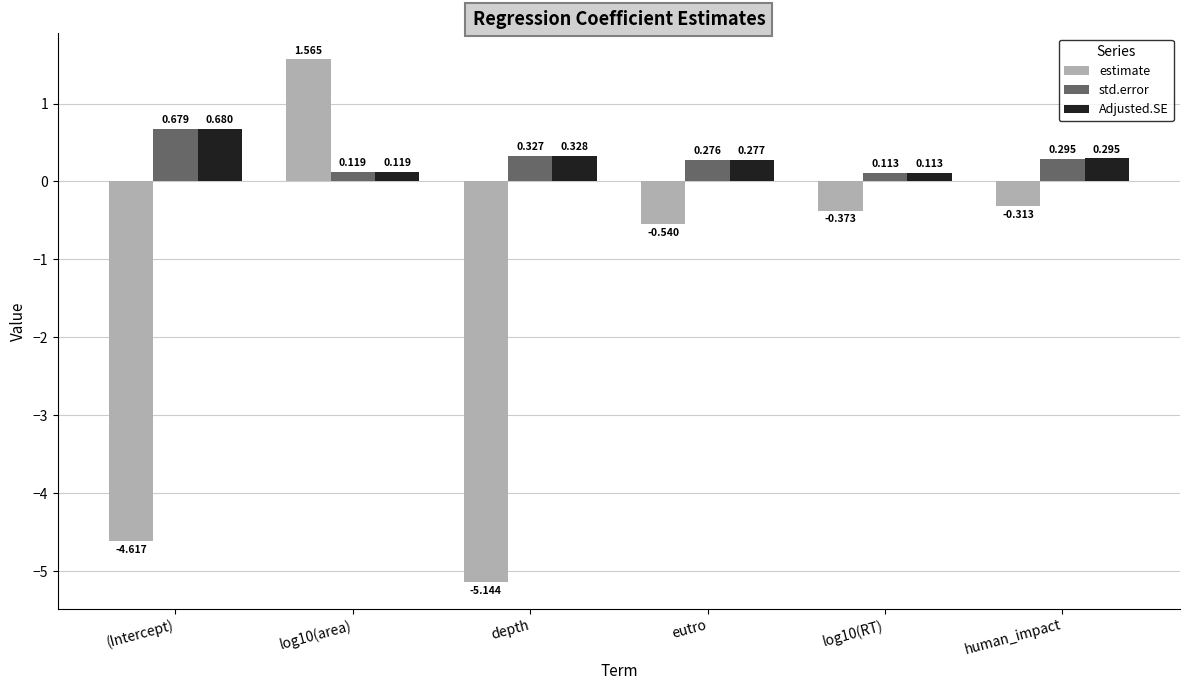

What are all the series names shown in the legend?

estimate, std.error, Adjusted.SE